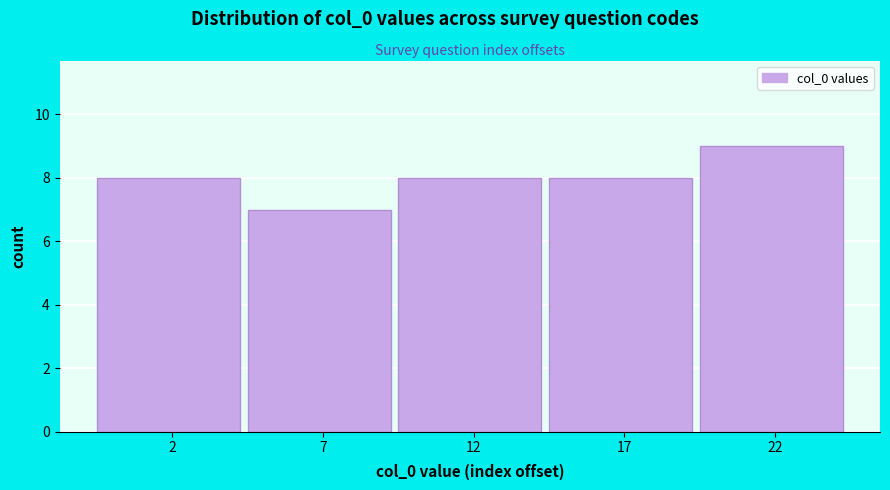

Reading right to left, extract all data points from this chart.

9	8	8	7	8